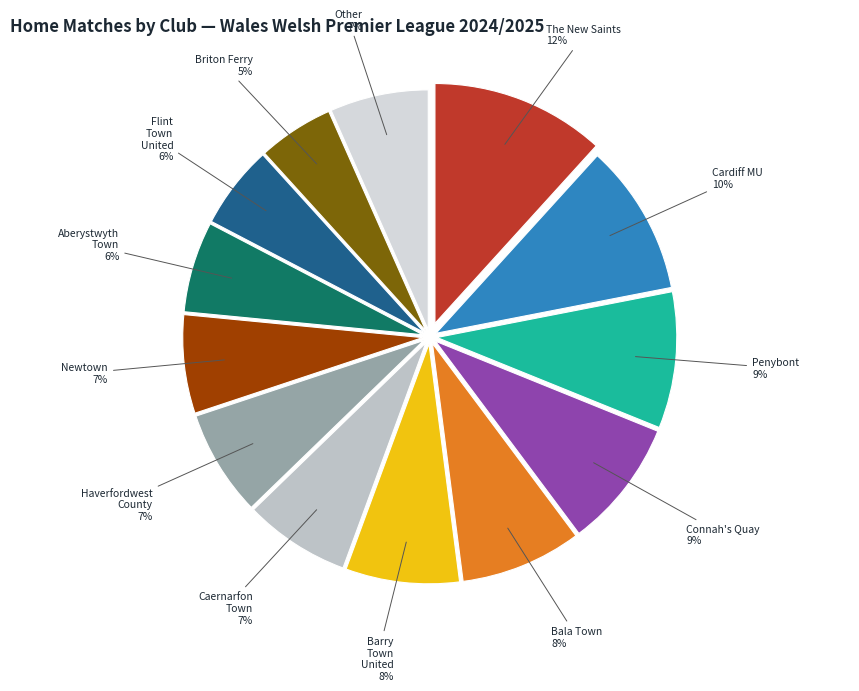

Combined, do Newtown and Flint Town United account for over 50%?

No